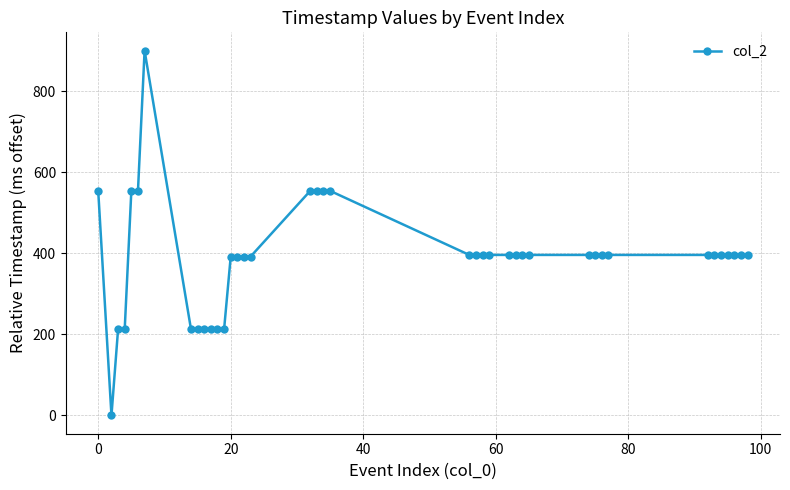

What is the greatest value displayed?

900